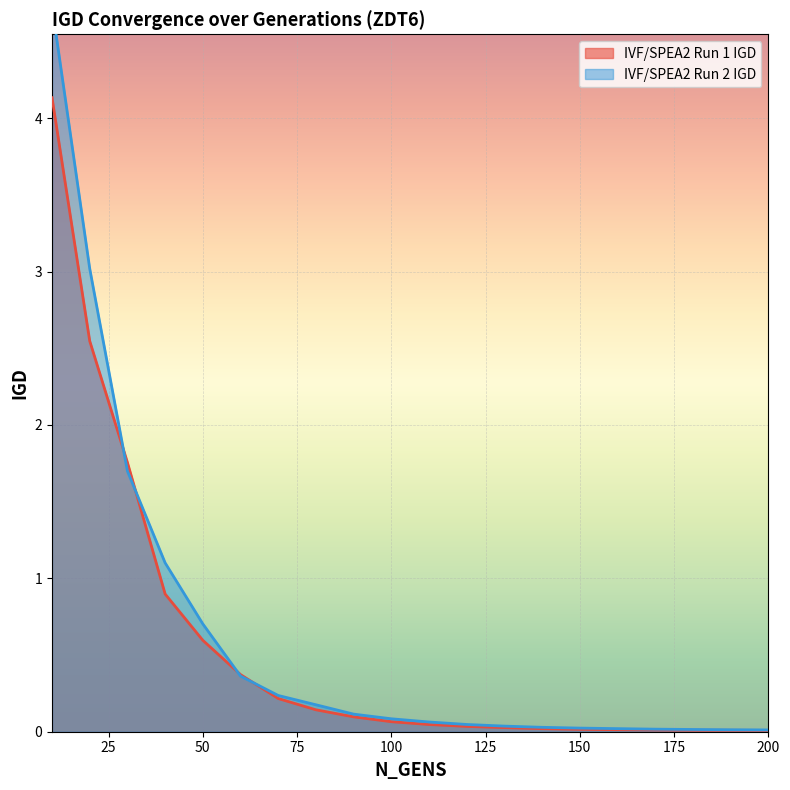

What is the spread (max minus min) of values at 50?

0.1